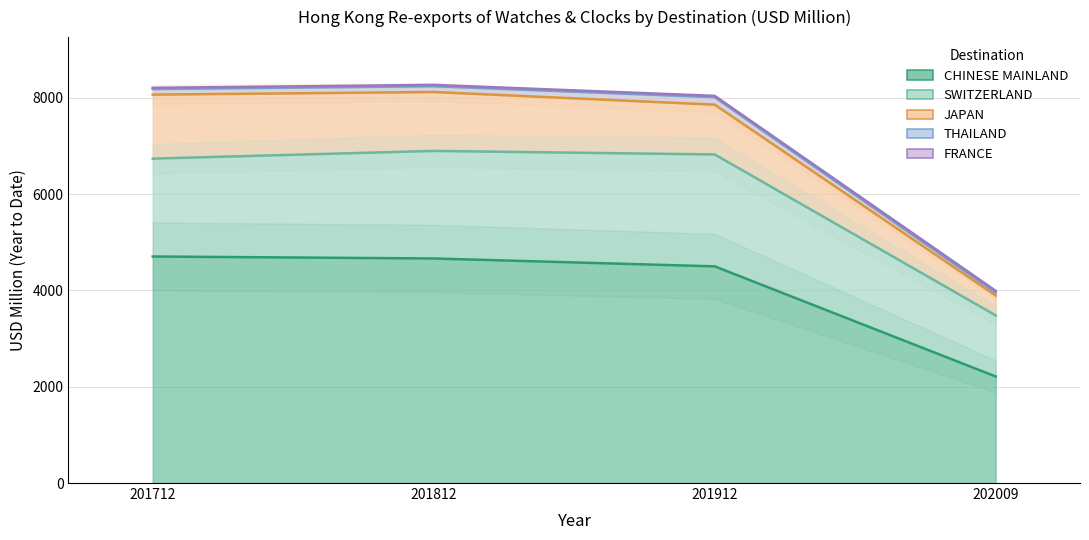

Where is the first local minimum for 201912?

FRANCE